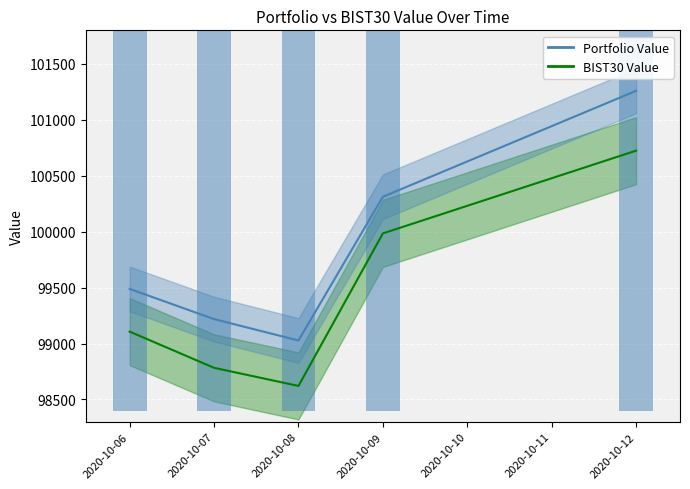

Rank the series by their maximum value, from lowest to highest.

BIST30 Value, Portfolio Value